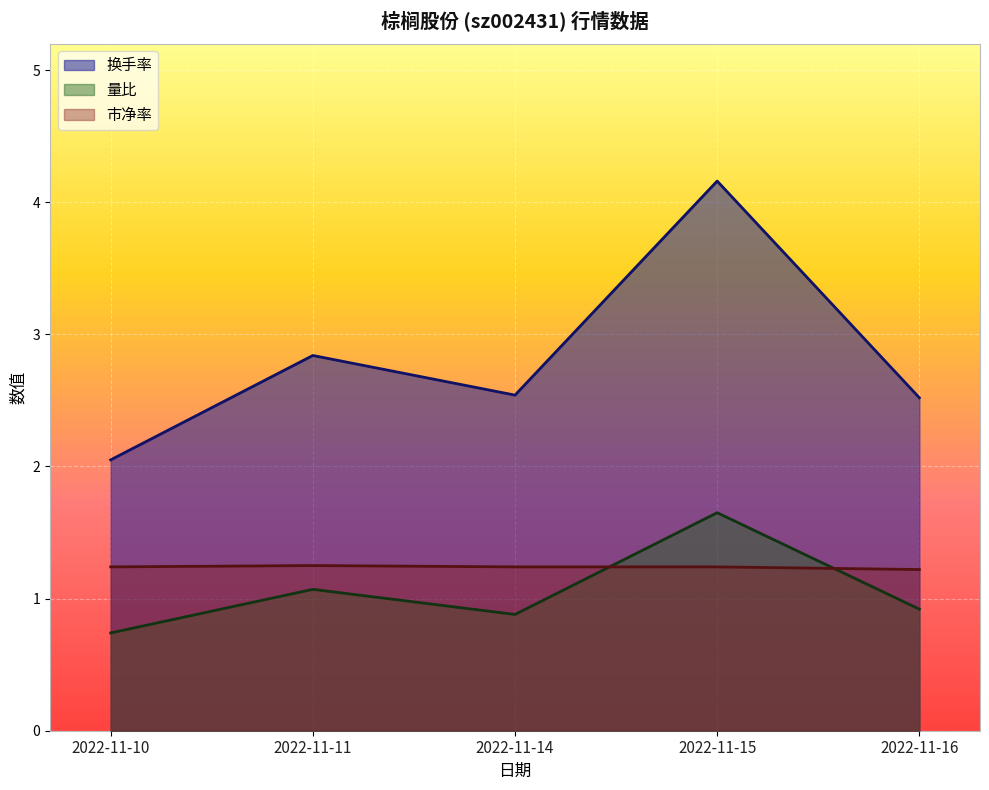

True or false: 市净率 and 量比 cross at least once.

True